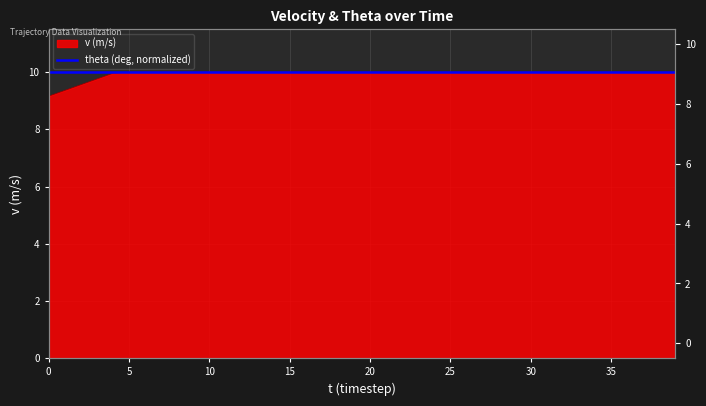

Is it true that the value at 27 is 14.7?

False